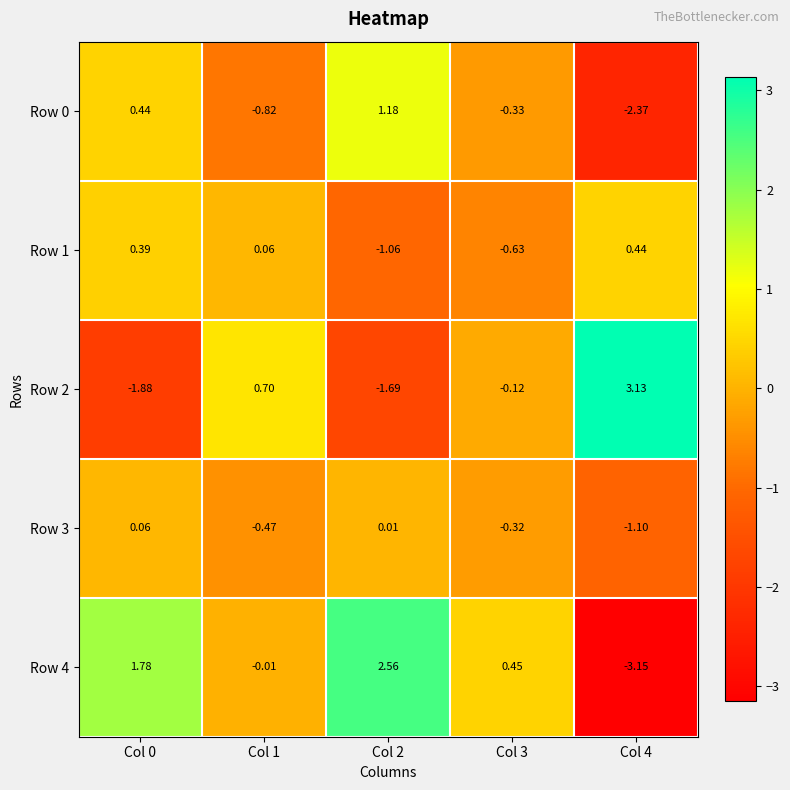

Which series has the widest spread of values?

Row 4